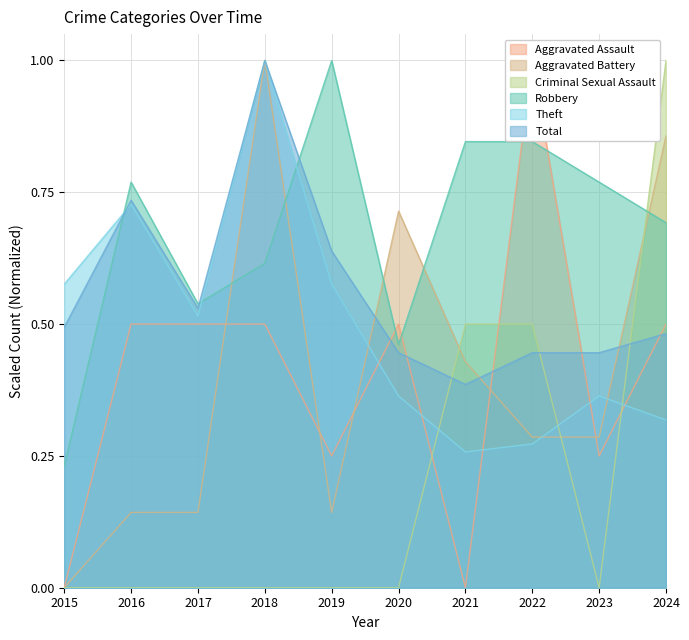

True or false: Robbery has more than 1 points higher than both neighbors.

True